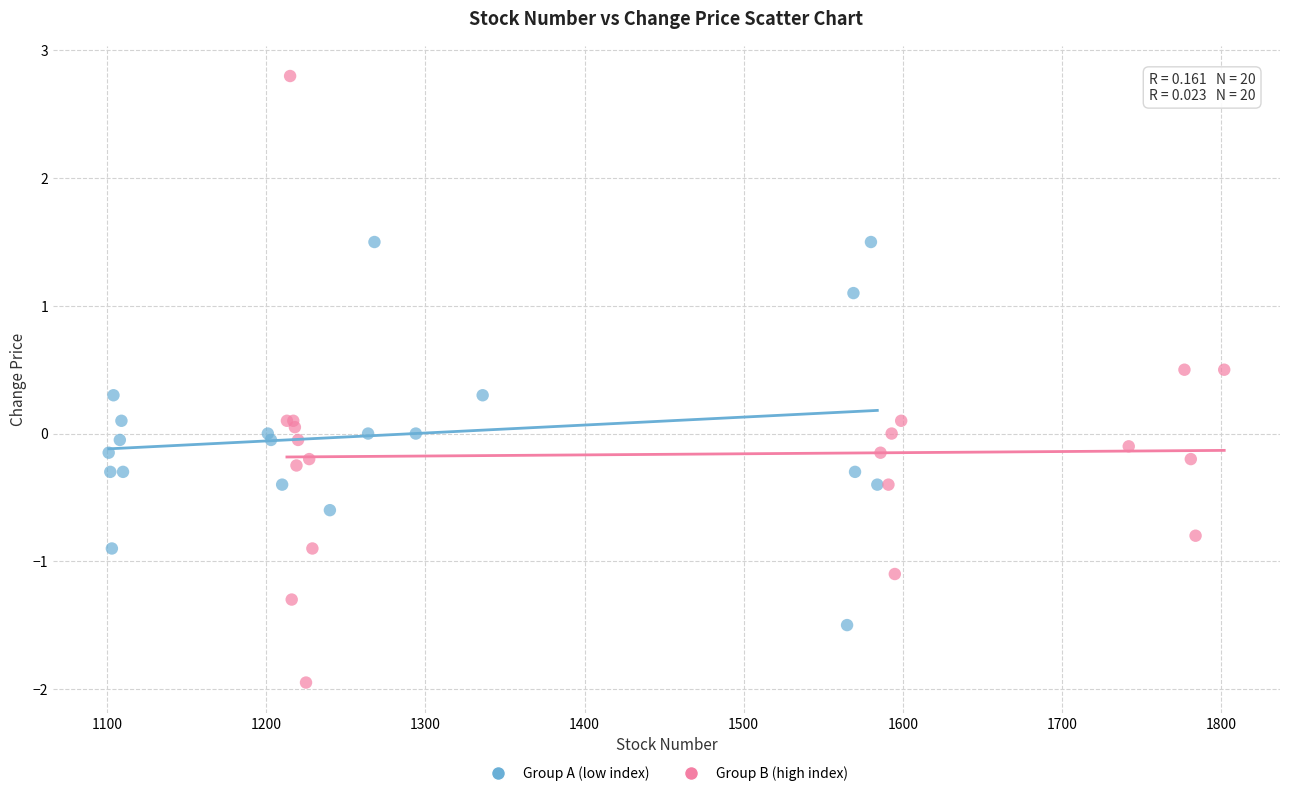

Which series reaches the maximum Y coordinate?

Group B (high index)